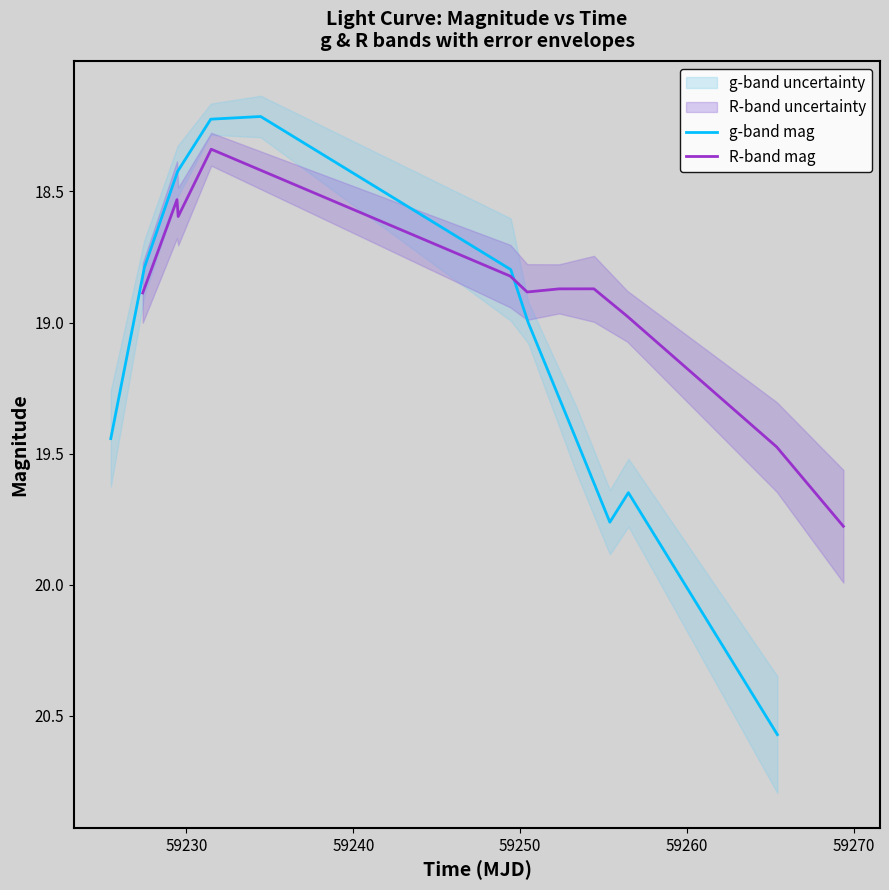

What is the highest value of the R-band mag series?

19.8